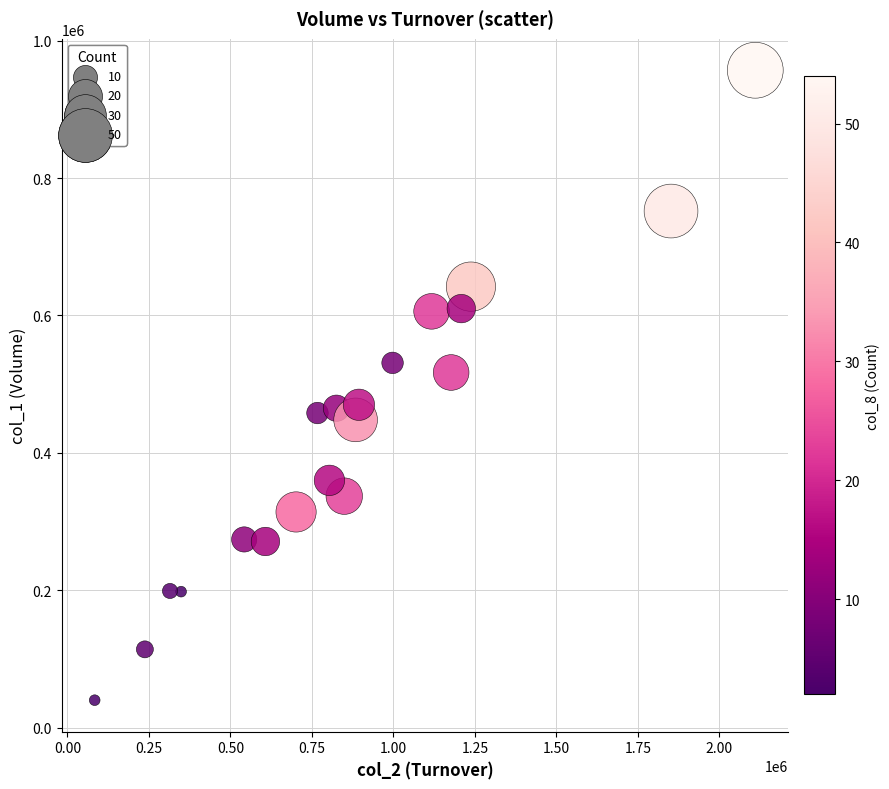

What is the range of Y values (max minus min)?

917000